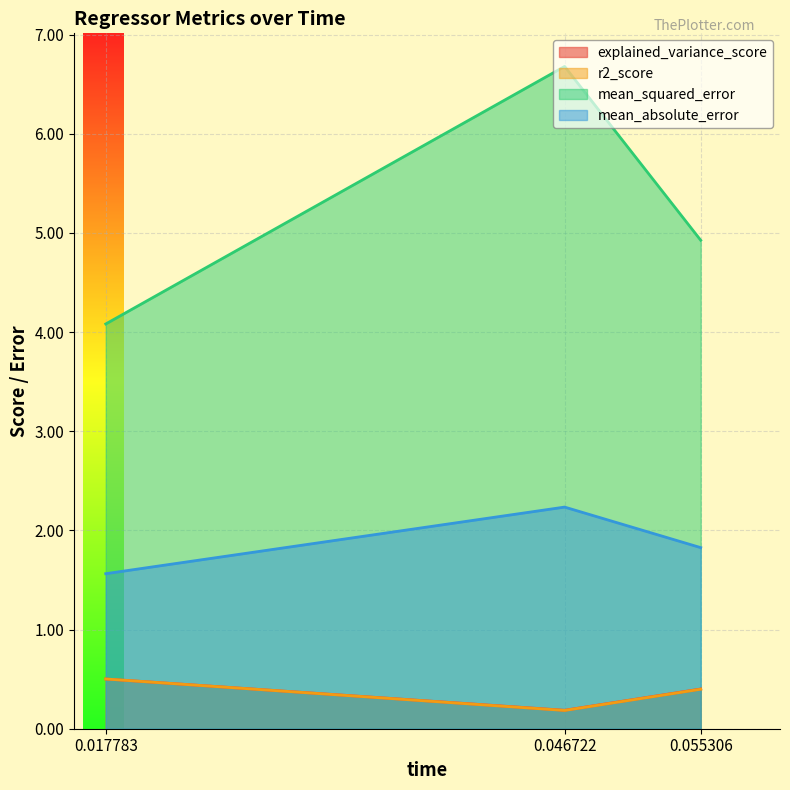

What is the value of the mean_absolute_error point at the 1st from the left?

1.6